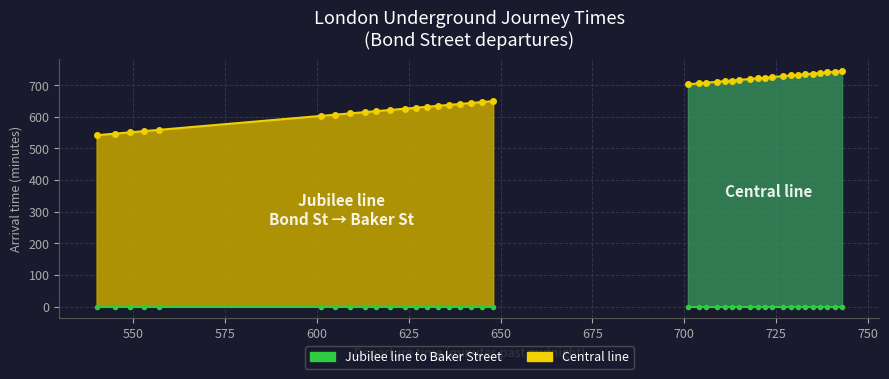

What is the sum of the values at 553 and 633?

1190